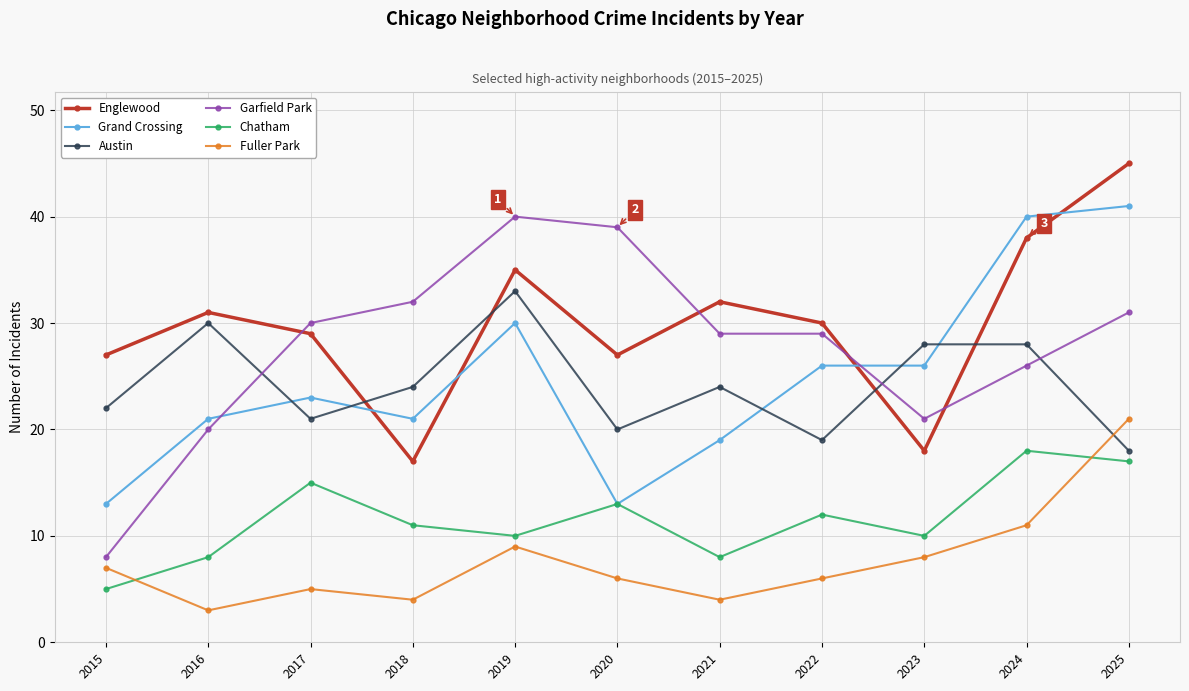

How many series are shown in this chart?

6